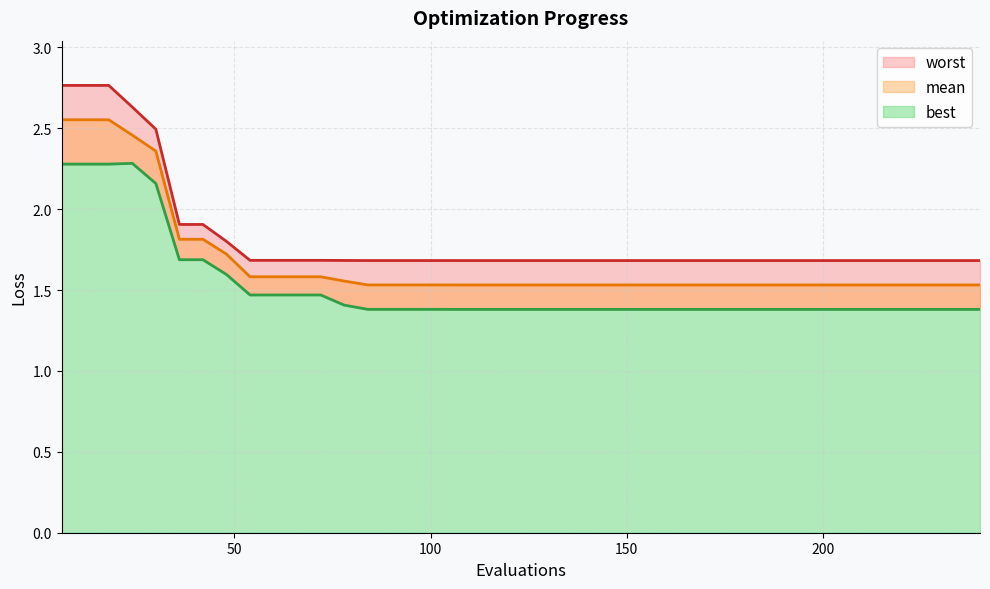

What is the spread (max minus min) of values at 120?

0.3